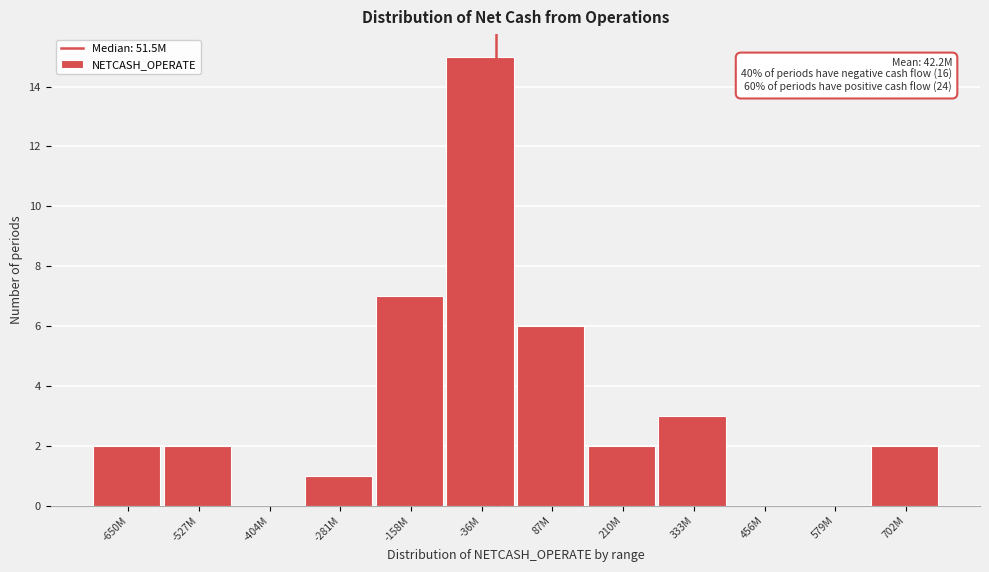

Reading left to right, extract all data points from this chart.

-650M=2	-527M=2	-404M=0	-281M=1	-158M=7	-36M=15	87M=6	210M=2	333M=3	456M=0	579M=0	702M=2